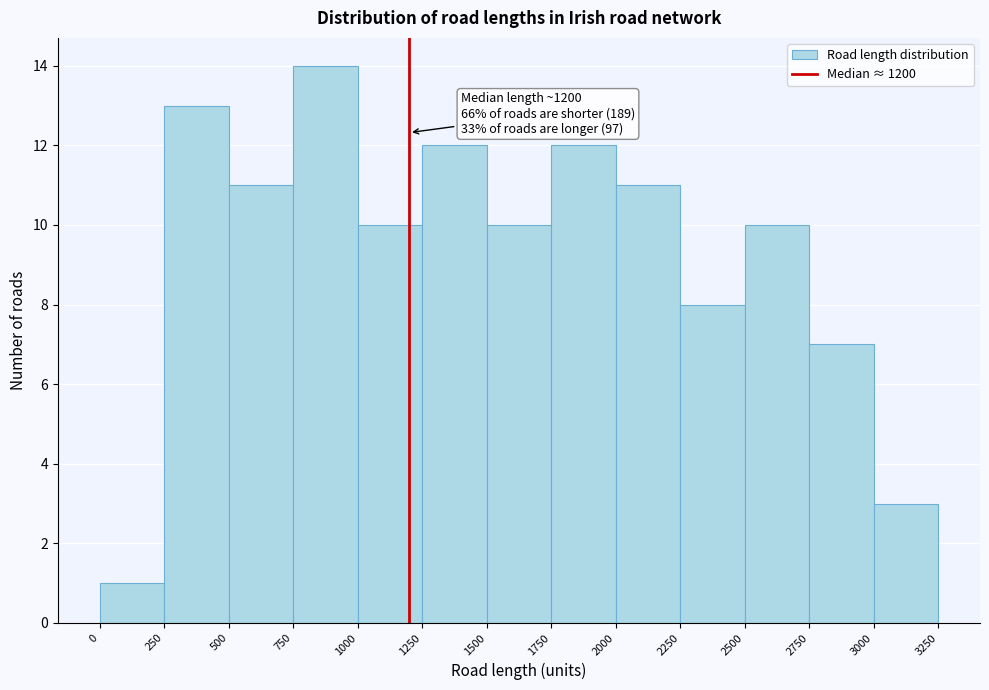

Over which range of the x-axis is the bar tallest?

750 to 1000